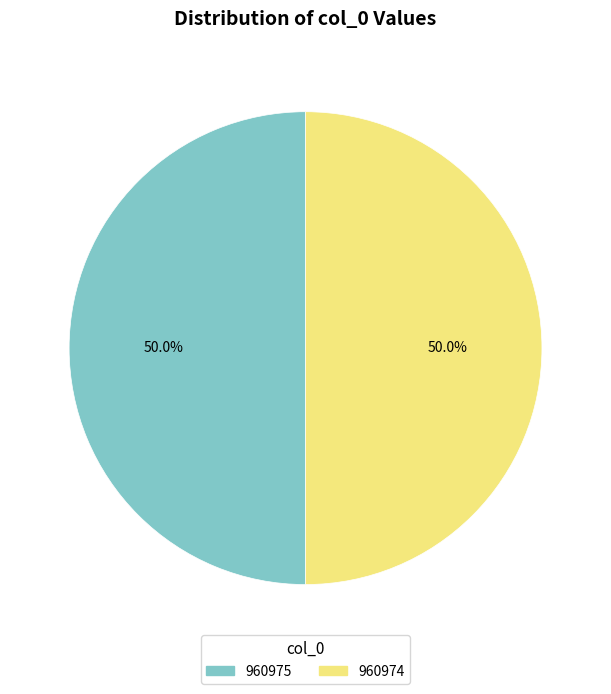

To the nearest percent, what percentage of the pie is 960974?

50%